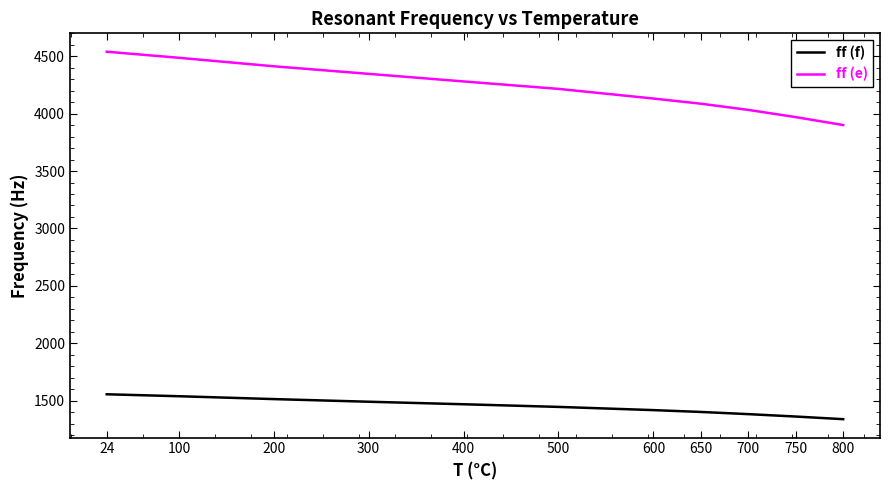

Where is ff (e) nearest to the value 4220?

500